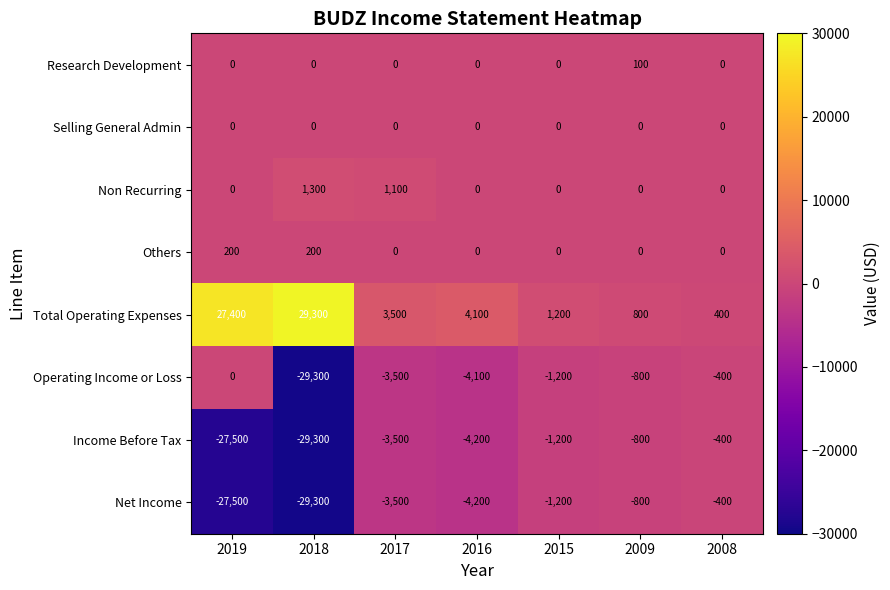

Which series has the largest range (max minus min)?

Operating Income or Loss